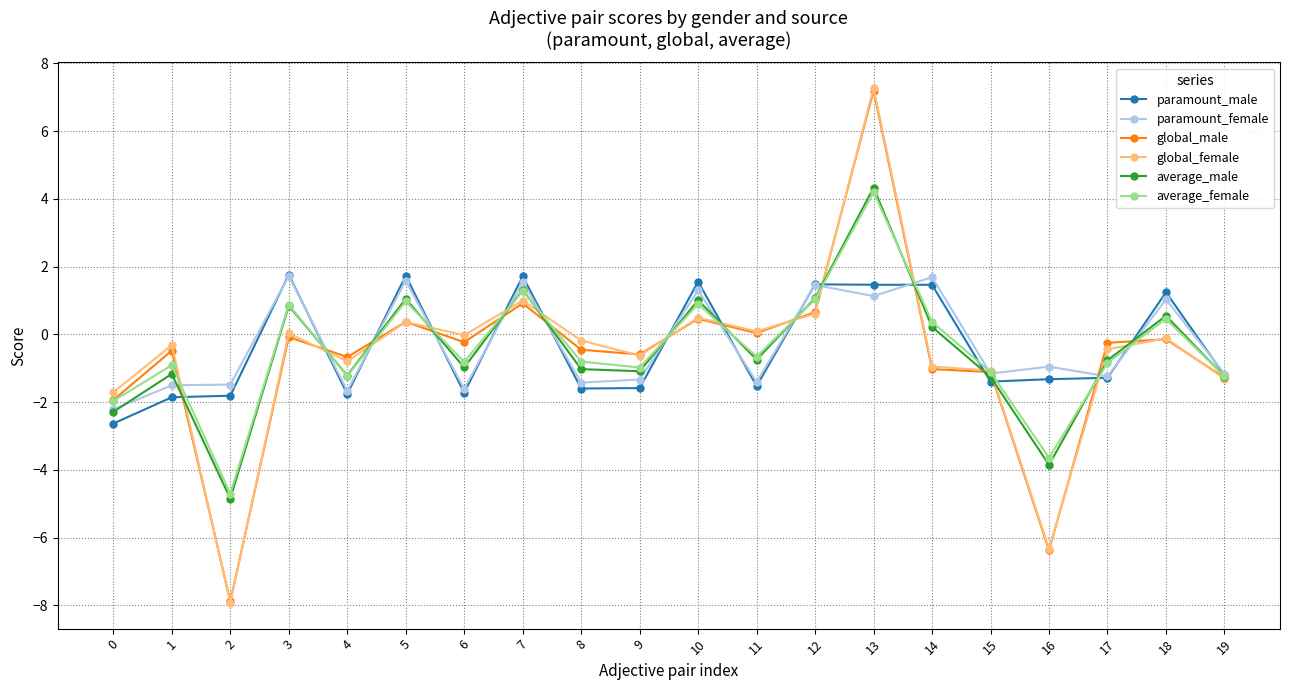

What is the difference between the highest and lowest values at 2?

6.4